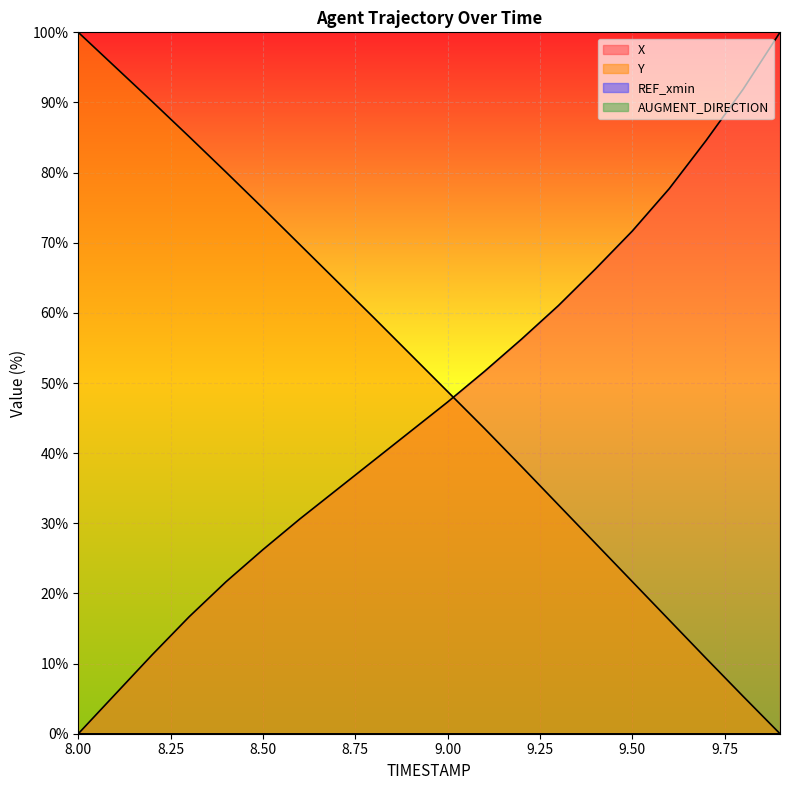

Is it true that Y equals 49.5 at 9.3?

False